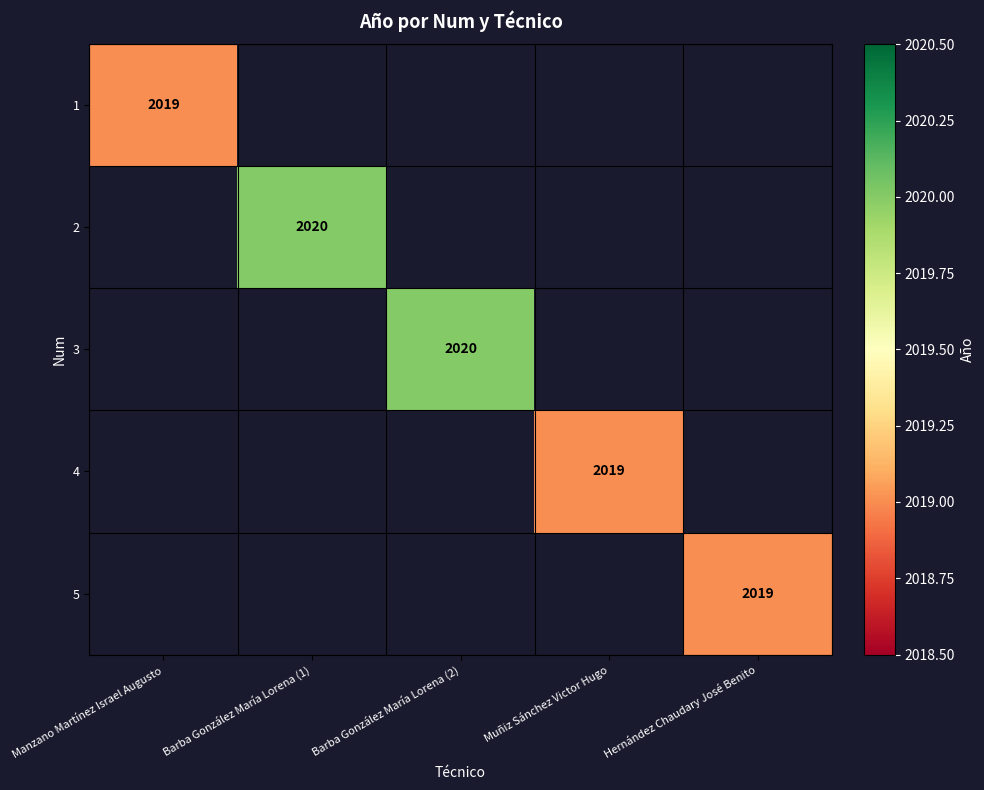

How many data points does each series have?

5